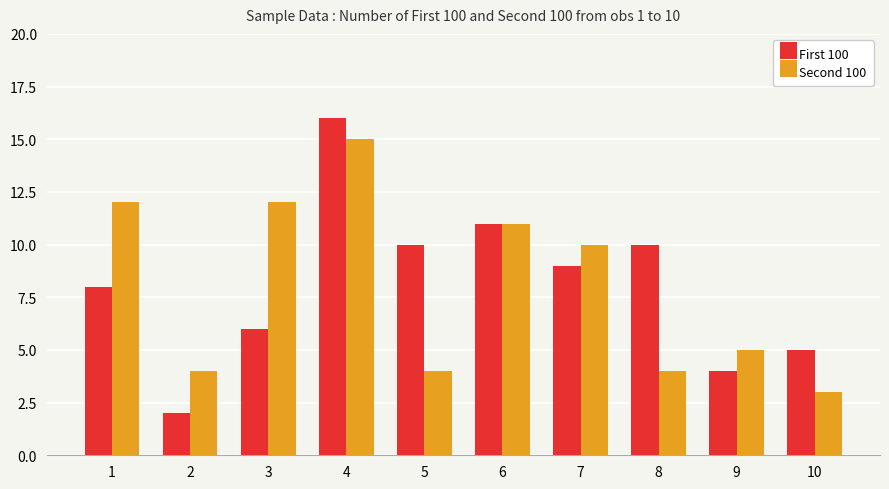

Count the number of data series in this chart.

2